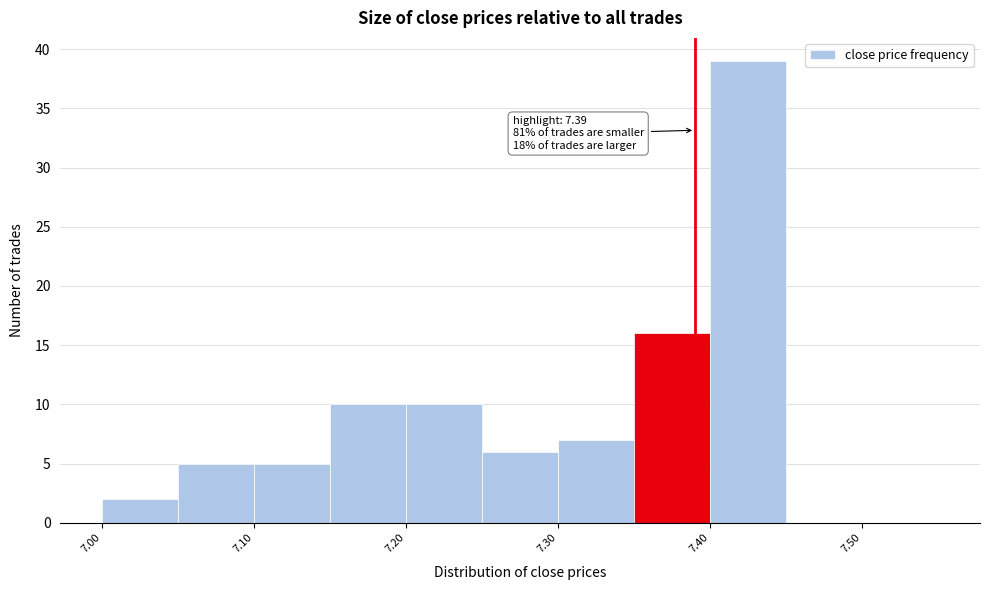

Which range on the x-axis has the tallest bar?

7.40 to 7.45